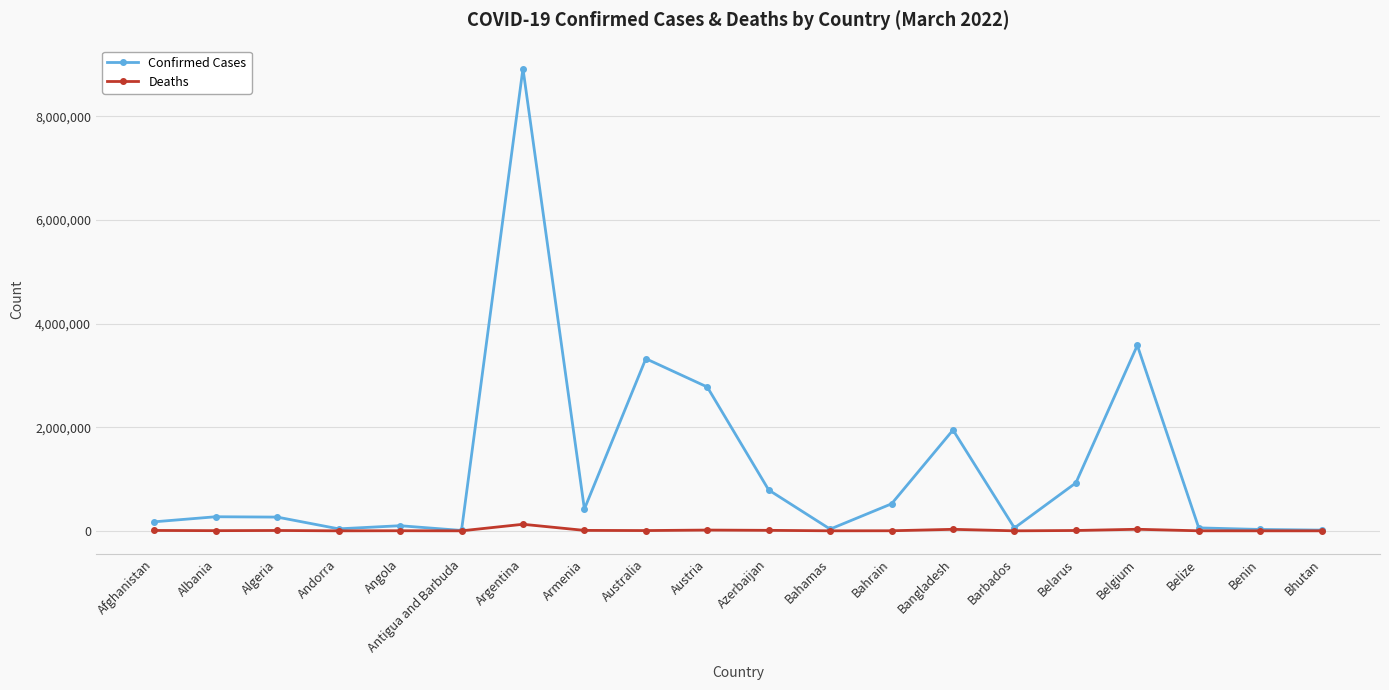

Which label corresponds to the largest value in the chart?

Argentina